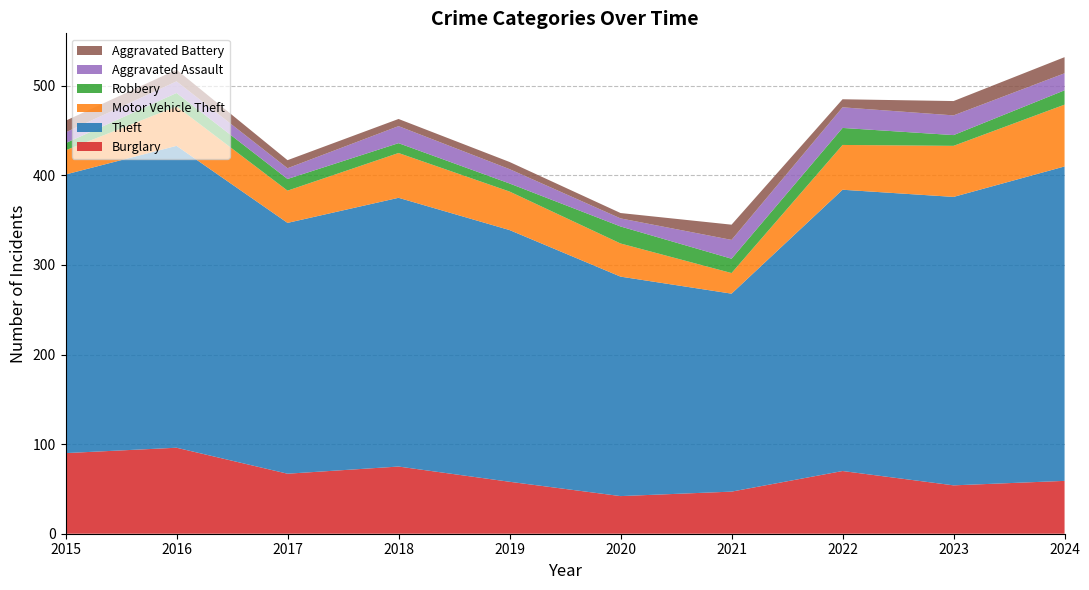

Reading left to right, list all the values displayed in this chart.

Burglary: 2015=90	2016=96	2017=67	2018=75	2019=58	2020=42	2021=47	2022=70	2023=54	2024=59
Theft: 2015=311	2016=337	2017=280	2018=300	2019=281	2020=245	2021=221	2022=314	2023=322	2024=351
Motor Vehicle Theft: 2015=27	2016=44	2017=36	2018=50	2019=43	2020=37	2021=23	2022=50	2023=57	2024=69
Robbery: 2015=8	2016=15	2017=13	2018=11	2019=9	2020=19	2021=16	2022=19	2023=12	2024=16
Aggravated Assault: 2015=12	2016=13	2017=12	2018=19	2019=16	2020=9	2021=21	2022=23	2023=22	2024=19
Aggravated Battery: 2015=13	2016=13	2017=9	2018=8	2019=8	2020=6	2021=17	2022=9	2023=16	2024=18